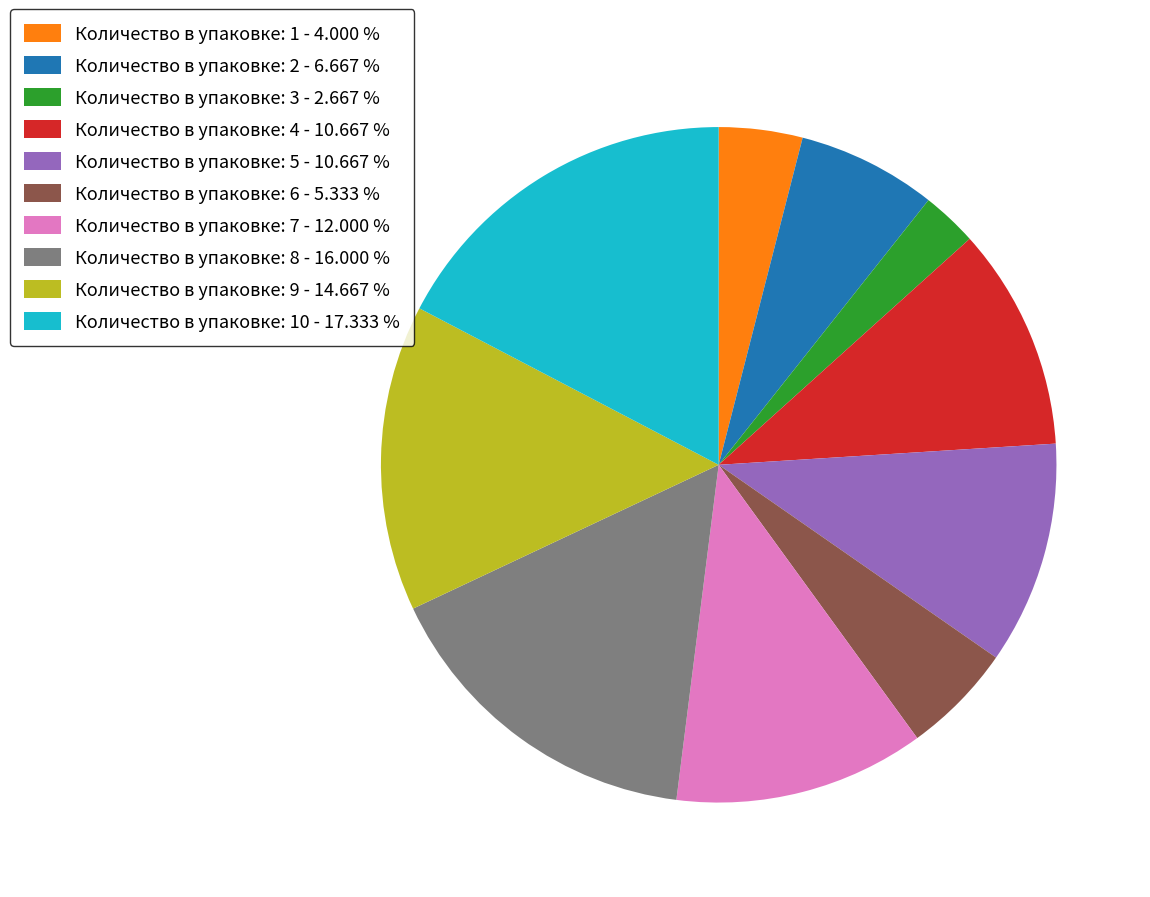

Which slice is the largest?

Количество в упаковке: 10 - 17.333 %